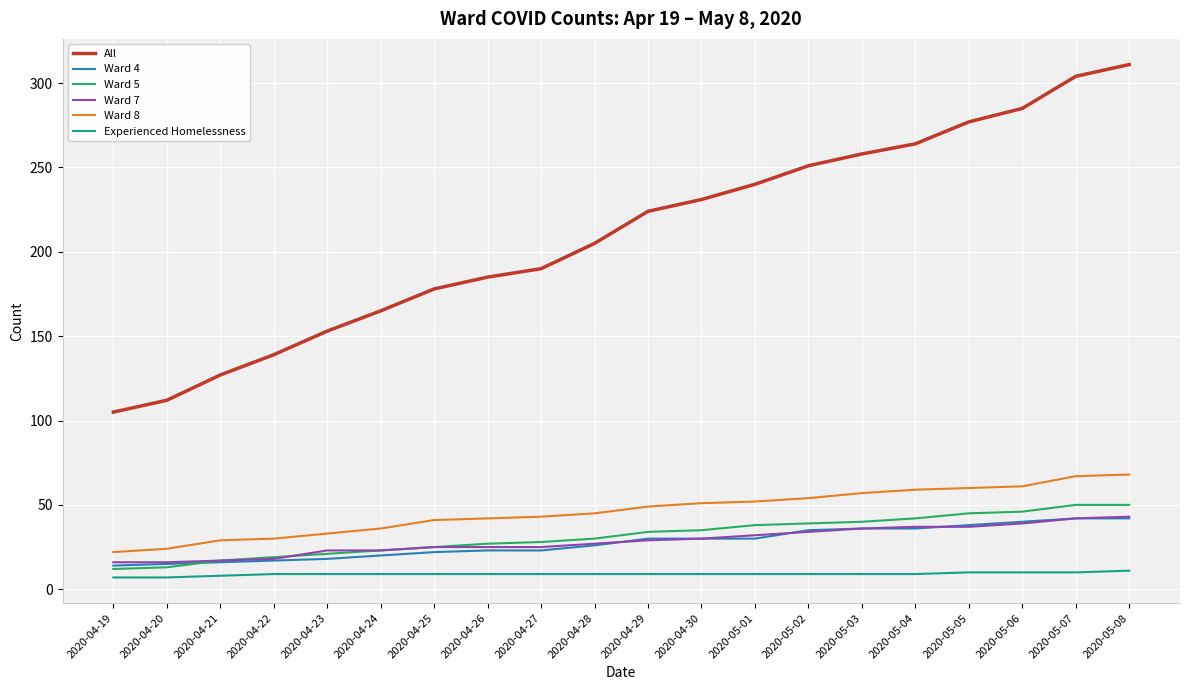

Which label corresponds to the largest value in the chart?

2020-05-08